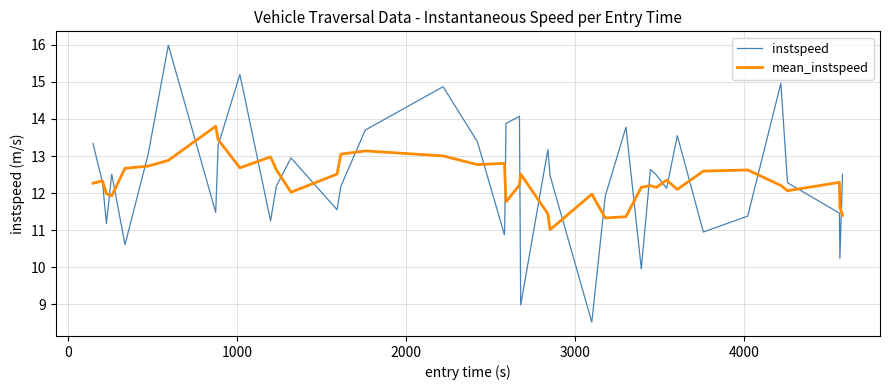

What is the minimum value for instspeed?

8.5